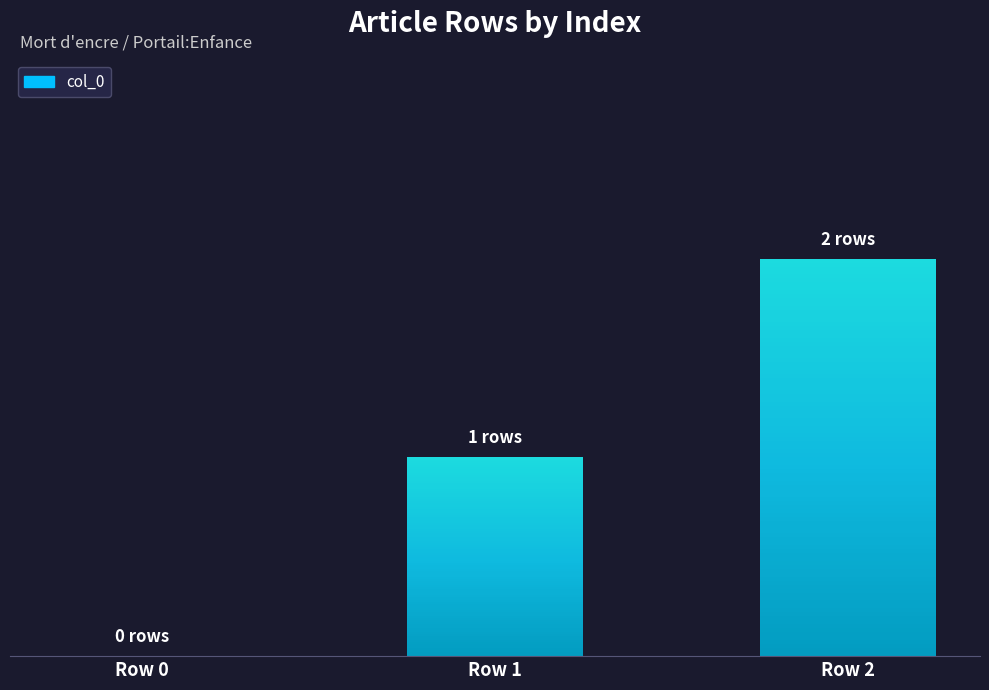

List the labels in order of value, smallest first.

Row 0, Row 1, Row 2